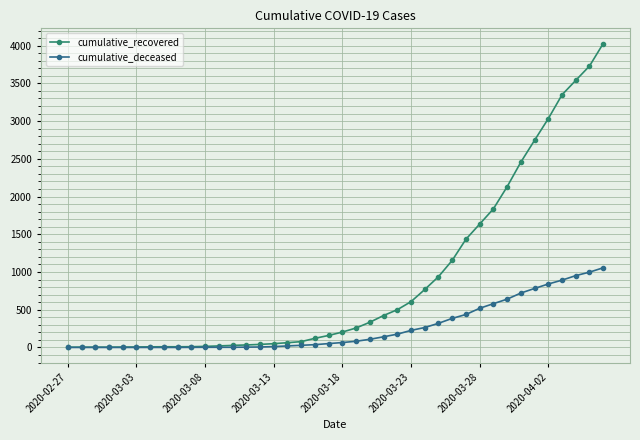

Which series has the widest spread of values?

cumulative_recovered